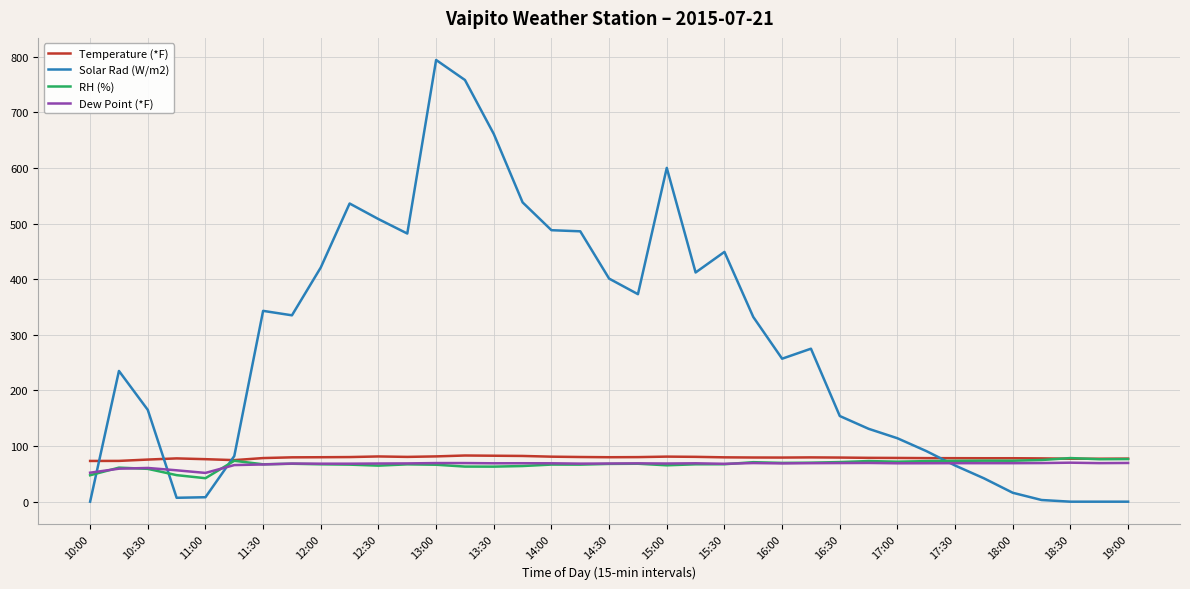

Which series ends up on top after the final intersection of RH (%) and Solar Rad (W/m2)?

RH (%)